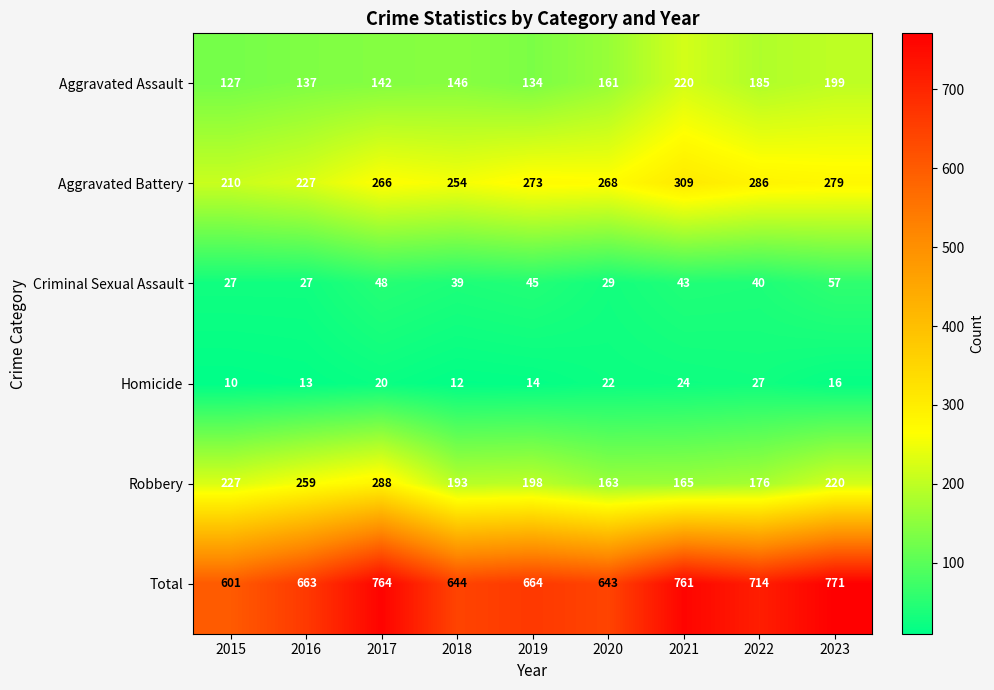

What is the spread (max minus min) of values at 2018?

632